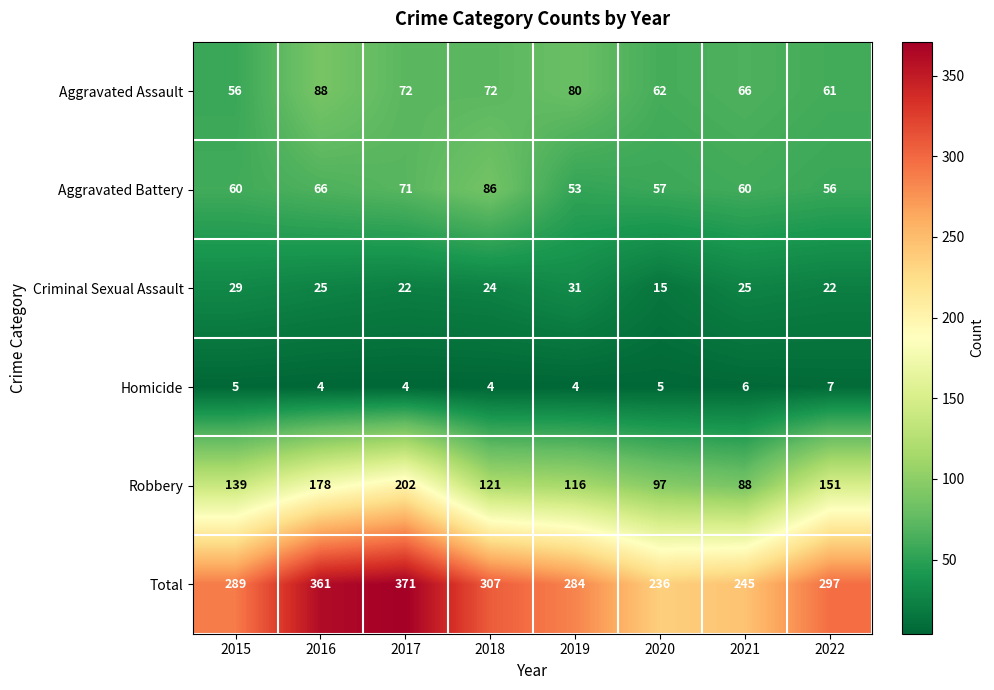

What is the approximate value of Aggravated Battery at 2022?

56